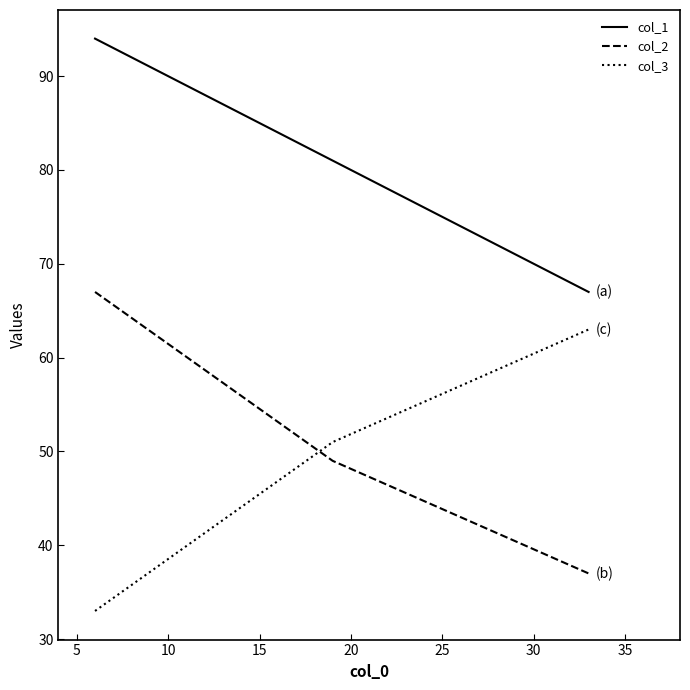

Which series has the largest total across all categories?

col_1